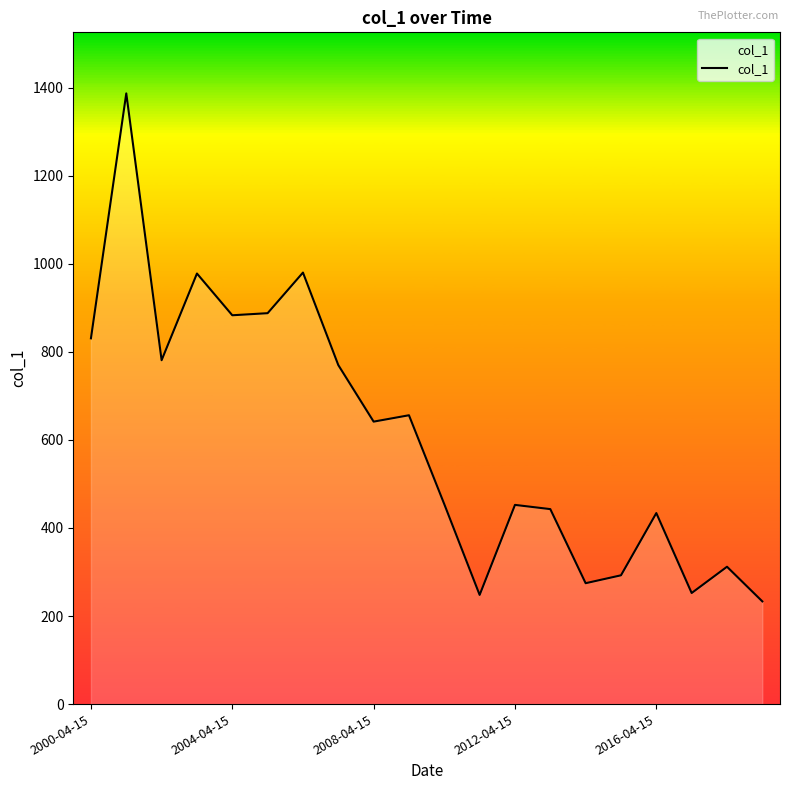

What is the minimum value shown in the chart?

233.2